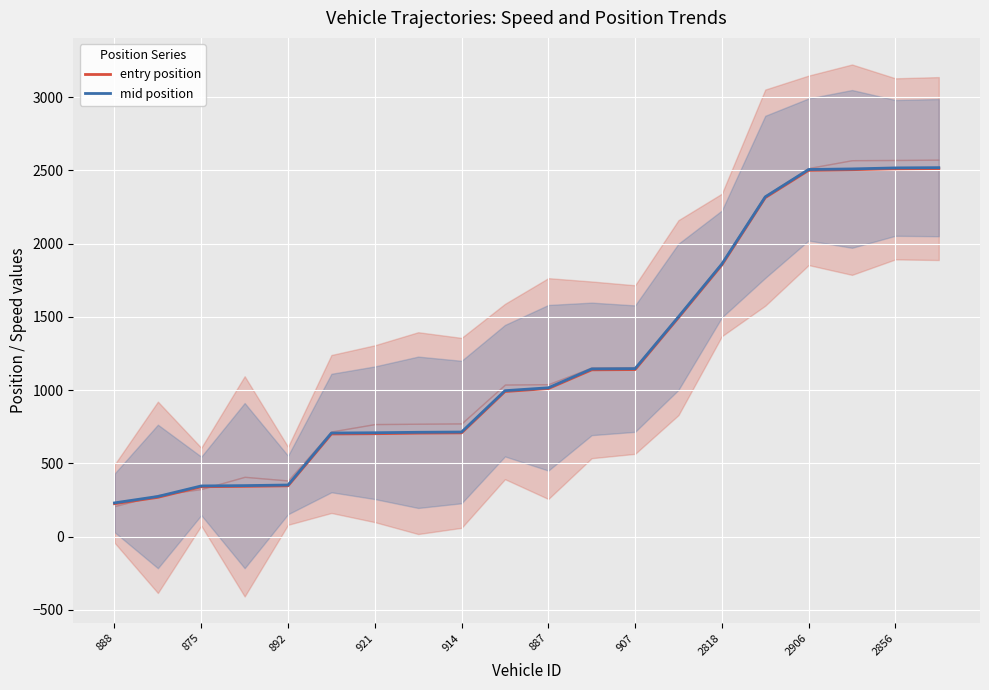

At which label is mid position closest to 1374?

13